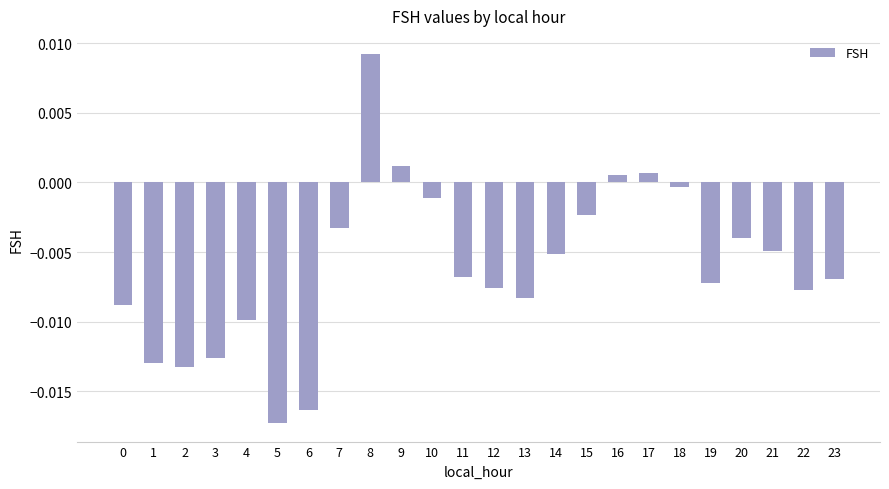

At which label does the data first exceed 0?

8